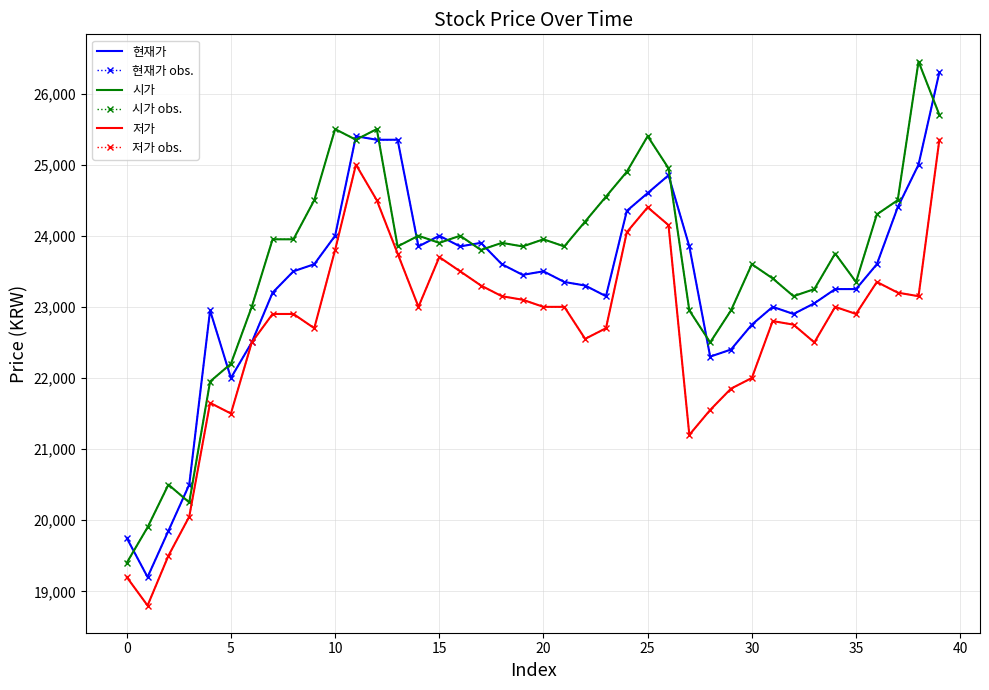

Reading right to left, extract all data points from this chart.

현재가: 26300	25000	24400	23600	23250	23250	23050	22900	23000	22750	22400	22300	23850	24850	24600	24350	23150	23300	23350	23500	23450	23600	23900	23850	24000	23850	25350	25350	25400	24000	23600	23500	23200	22500	22000	22950	20500	19850	19200	19750
현재가 obs.: 26300	25000	24400	23600	23250	23250	23050	22900	23000	22750	22400	22300	23850	24850	24600	24350	23150	23300	23350	23500	23450	23600	23900	23850	24000	23850	25350	25350	25400	24000	23600	23500	23200	22500	22000	22950	20500	19850	19200	19750
시가: 25700	26450	24500	24300	23350	23750	23250	23150	23400	23600	22950	22500	22950	24950	25400	24900	24550	24200	23850	23950	23850	23900	23800	24000	23900	24000	23850	25500	25350	25500	24500	23950	23950	23000	22200	21950	20250	20500	19900	19400
시가 obs.: 25700	26450	24500	24300	23350	23750	23250	23150	23400	23600	22950	22500	22950	24950	25400	24900	24550	24200	23850	23950	23850	23900	23800	24000	23900	24000	23850	25500	25350	25500	24500	23950	23950	23000	22200	21950	20250	20500	19900	19400
저가: 25350	23150	23200	23350	22900	23000	22500	22750	22800	22000	21850	21550	21200	24150	24400	24050	22700	22550	23000	23000	23100	23150	23300	23500	23700	23000	23750	24500	25000	23800	22700	22900	22900	22500	21500	21650	20050	19500	18800	19200
저가 obs.: 25350	23150	23200	23350	22900	23000	22500	22750	22800	22000	21850	21550	21200	24150	24400	24050	22700	22550	23000	23000	23100	23150	23300	23500	23700	23000	23750	24500	25000	23800	22700	22900	22900	22500	21500	21650	20050	19500	18800	19200